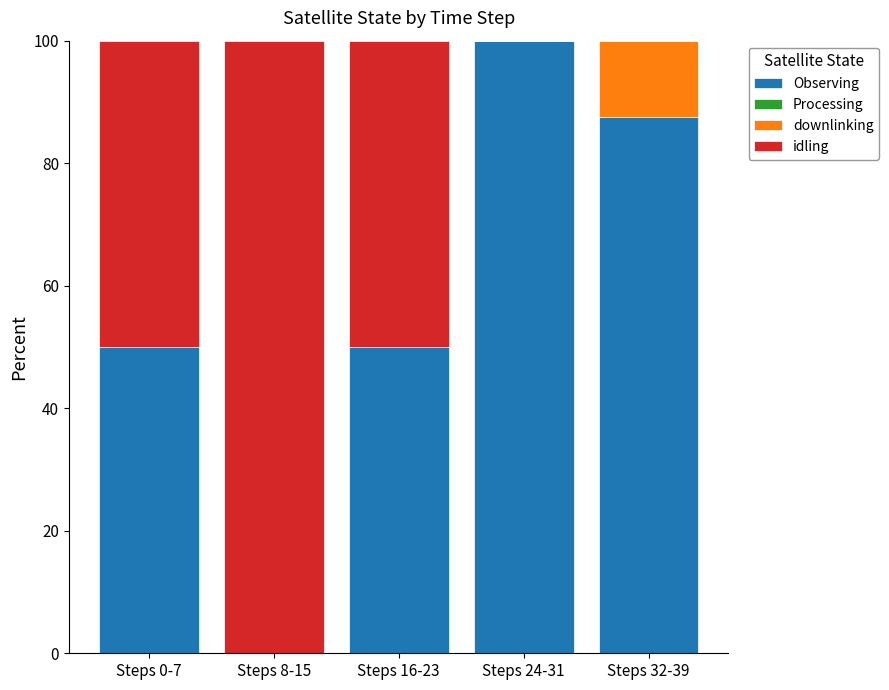

The value of Observing at Steps 8-15 is 0.0. True or false?

True